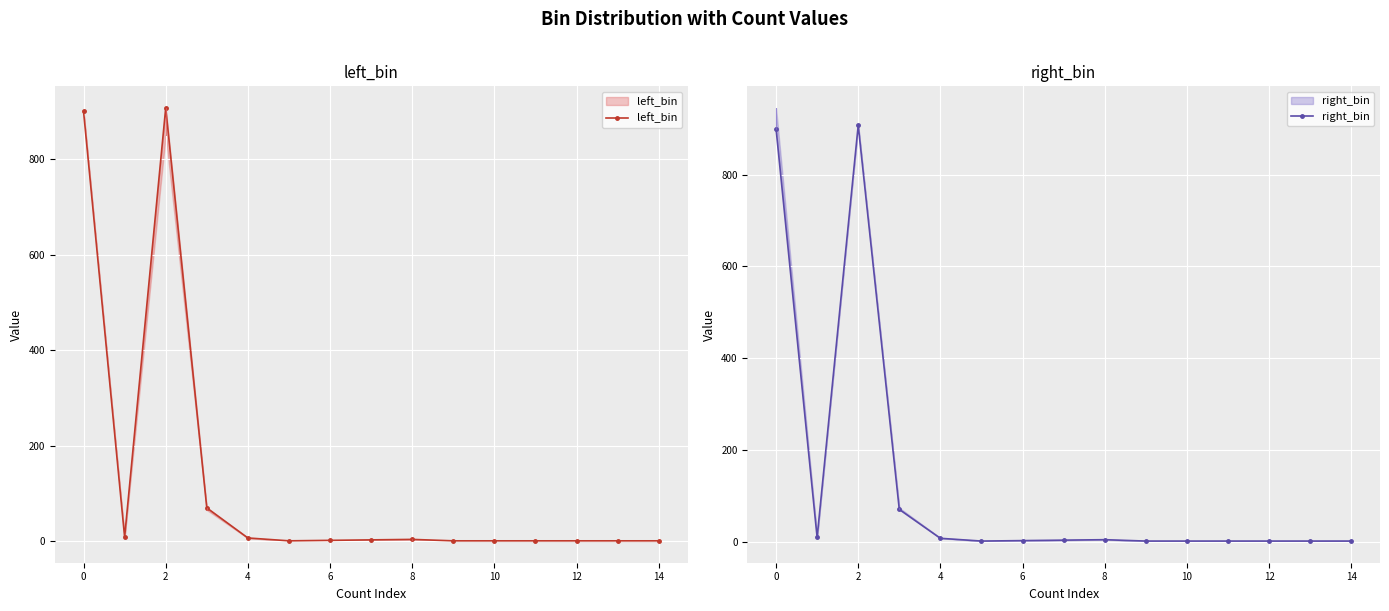

List the series in order of their peak value, highest first.

left_bin, right_bin